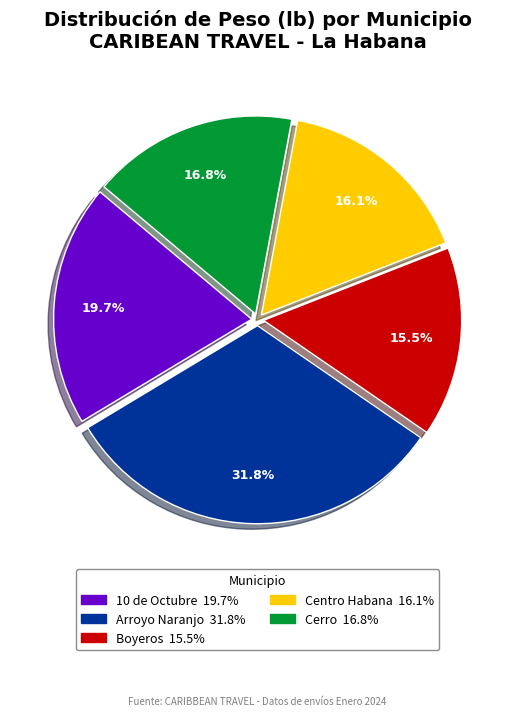

True or false: Arroyo Naranjo accounts for 11% of the total.

False